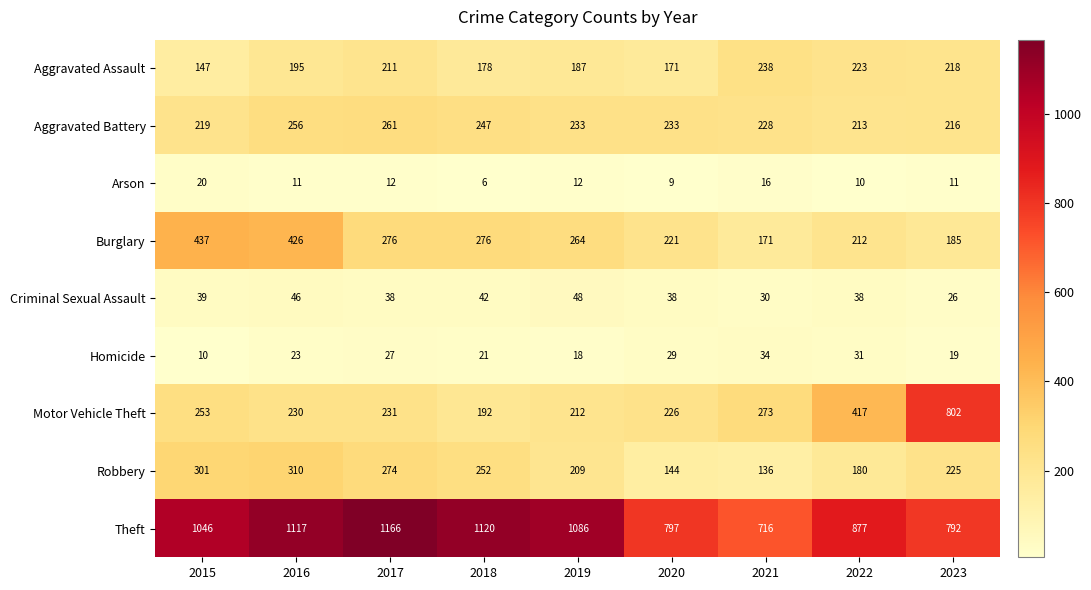

What is the sum of all Burglary values?

2468